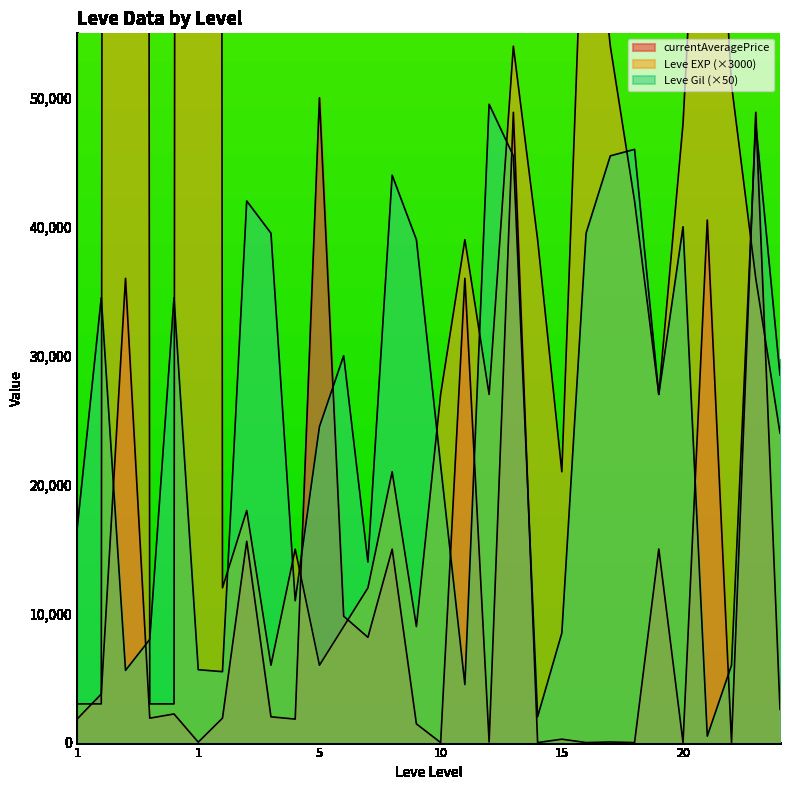

After their last crossing, which series has the higher values: Leve Gil or Leve EXP?

Leve Gil